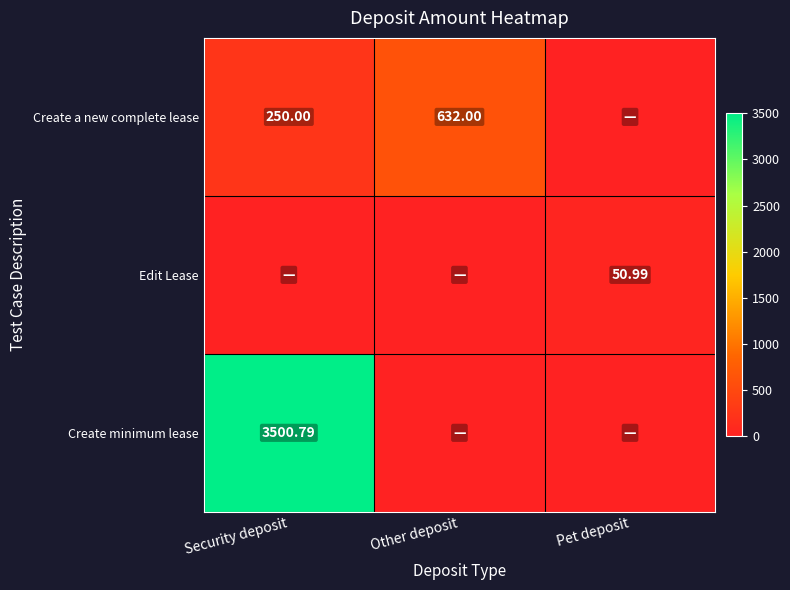

Is the value of Create minimum lease at Security deposit greater than the value of Create a new complete lease at Pet deposit?

Yes